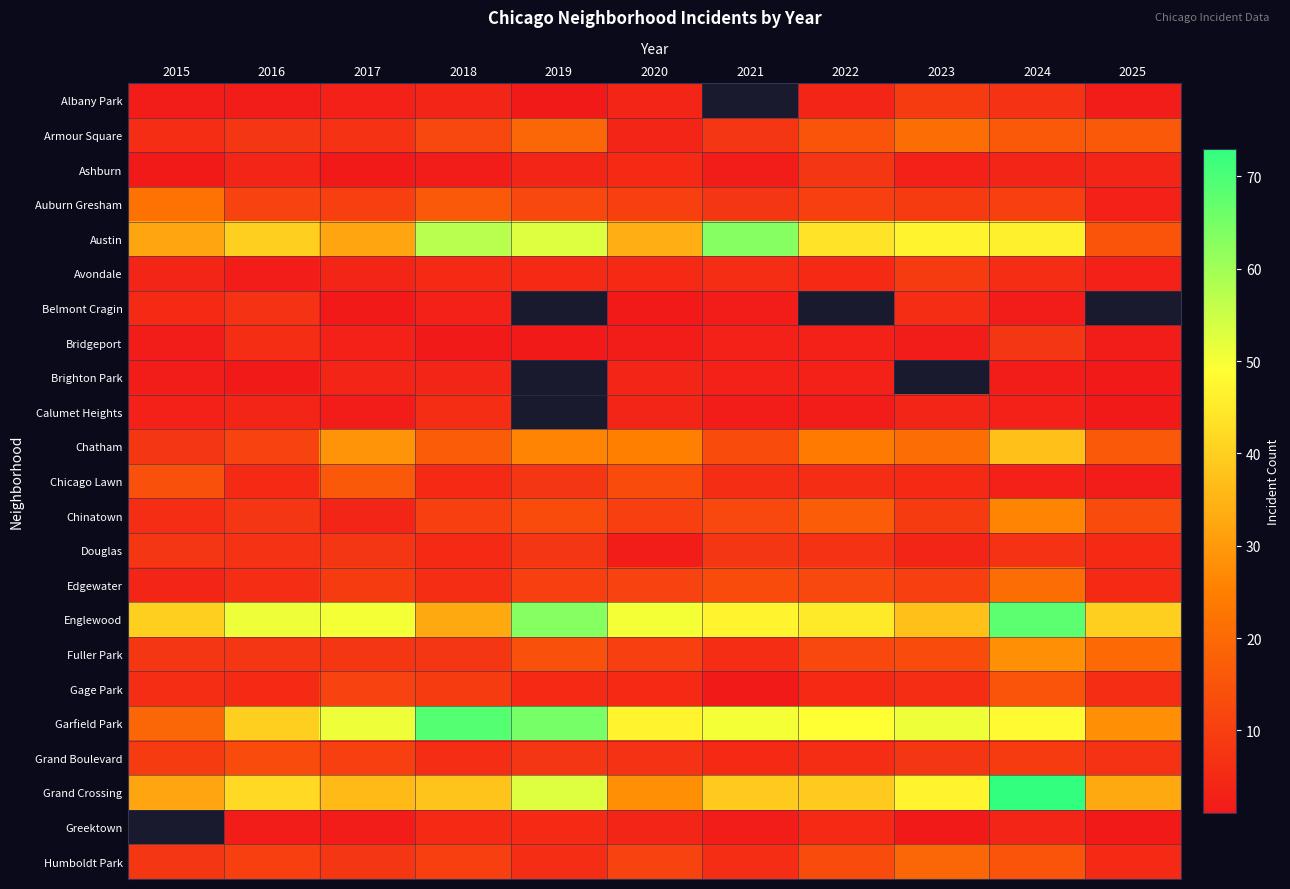

What is the maximum value for Englewood?

68.0